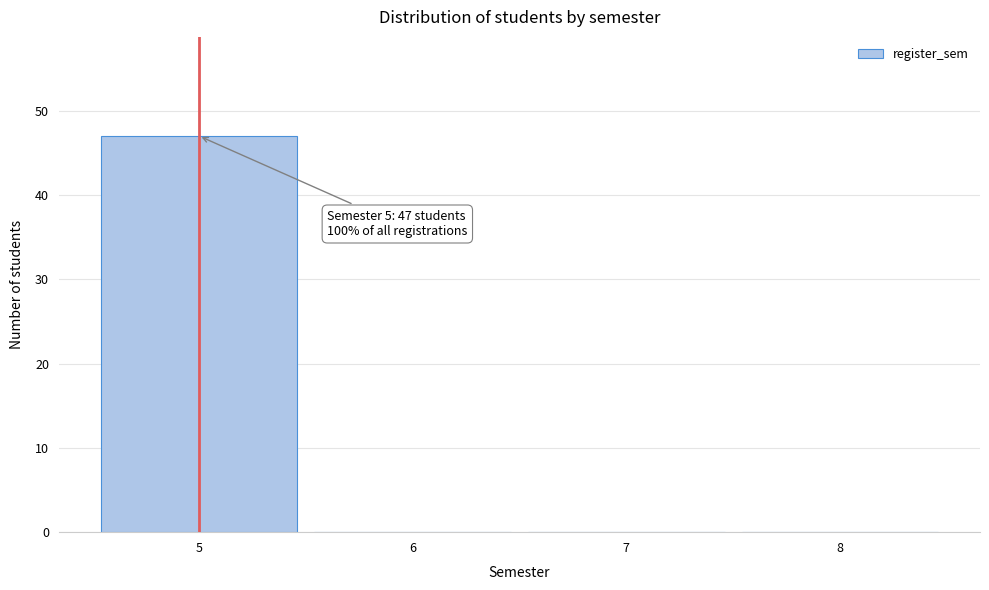

Over which range of the x-axis is the bar tallest?

4.5 to 5.5